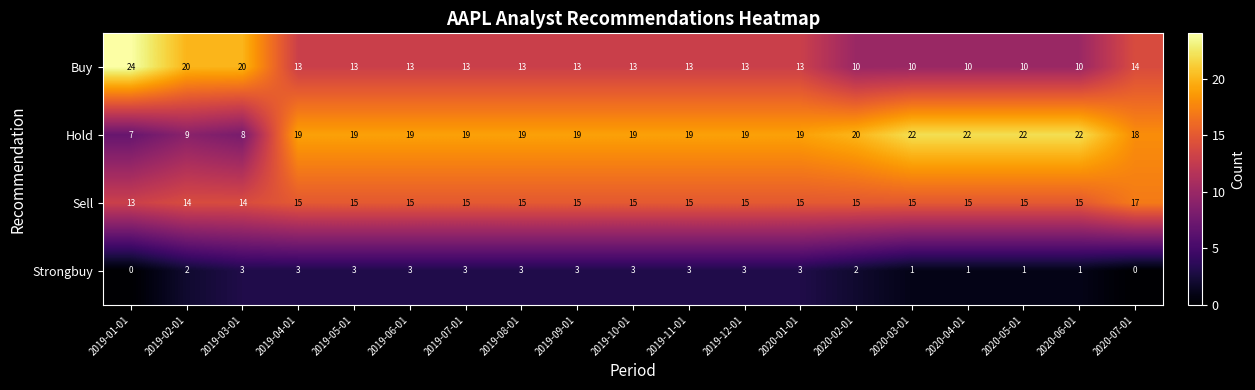

What is the difference between the maximum and minimum values in the Strongbuy series?

3